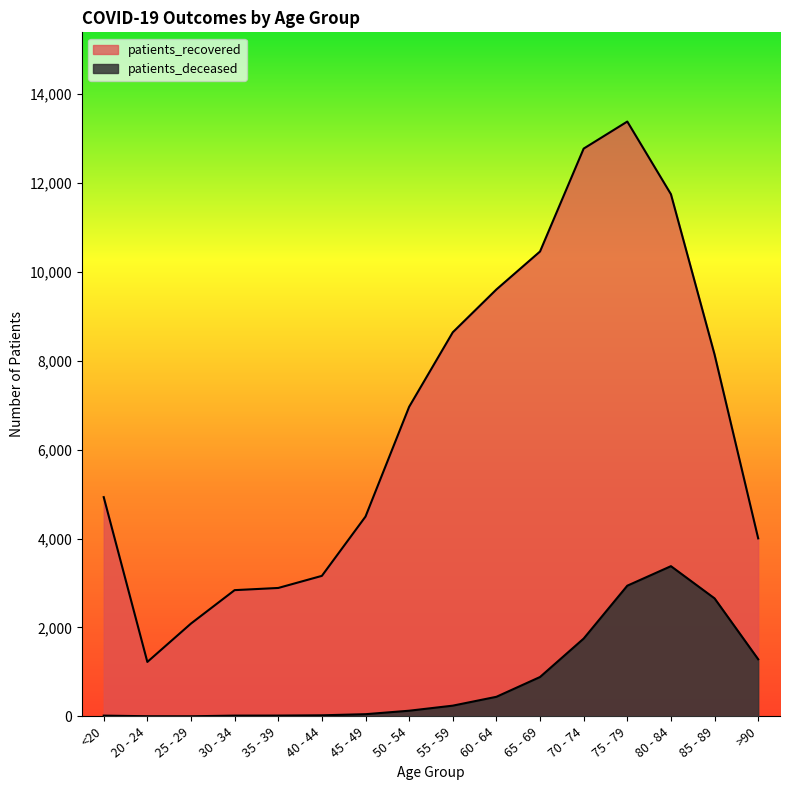

Where does the patients_deceased series first go above 242?

60 - 64